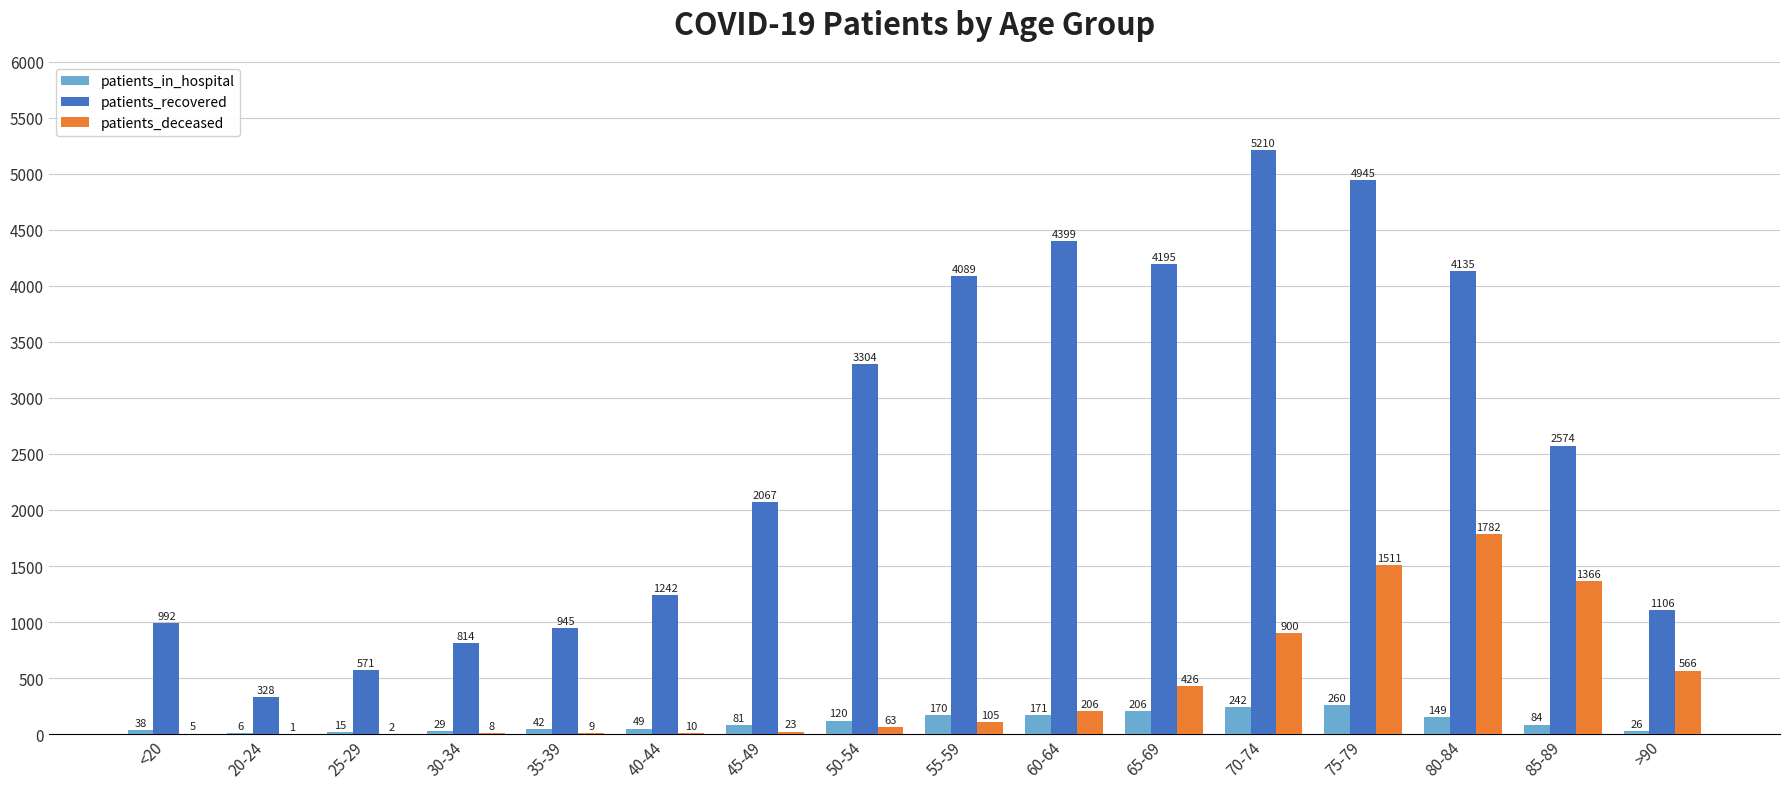

Does the chart contain stacked bars?

No